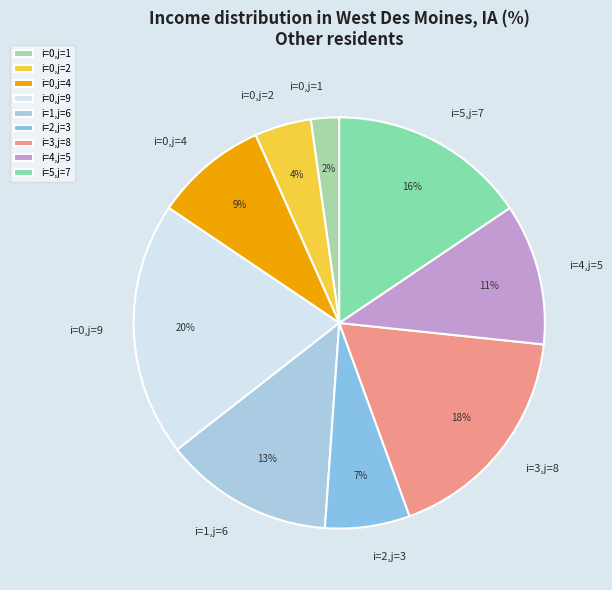

Rank the categories by value from highest to lowest.

i=0,j=9, i=3,j=8, i=5,j=7, i=1,j=6, i=4,j=5, i=0,j=4, i=2,j=3, i=0,j=2, i=0,j=1